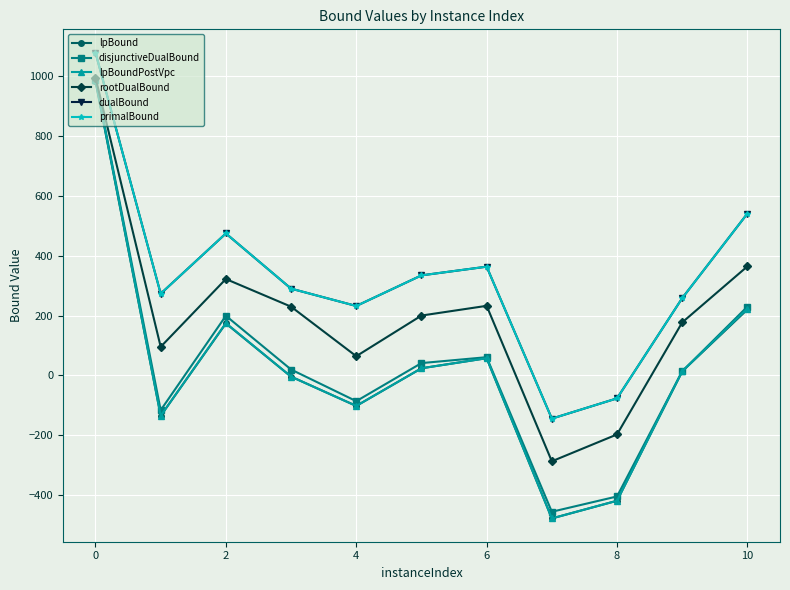

What is the average value of the primalBound series?

329.3